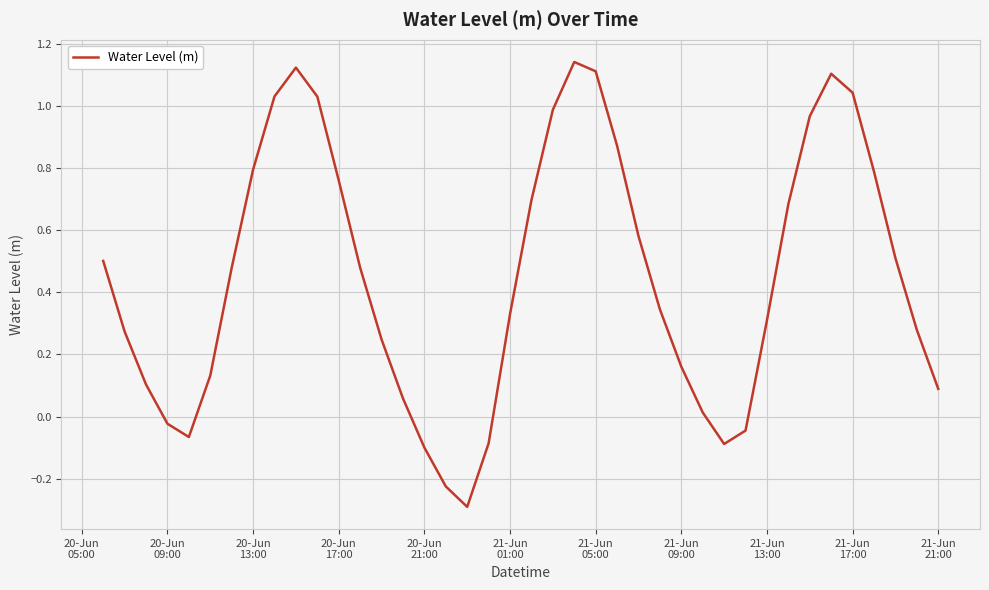

What is the minimum value shown in the chart?

-0.3